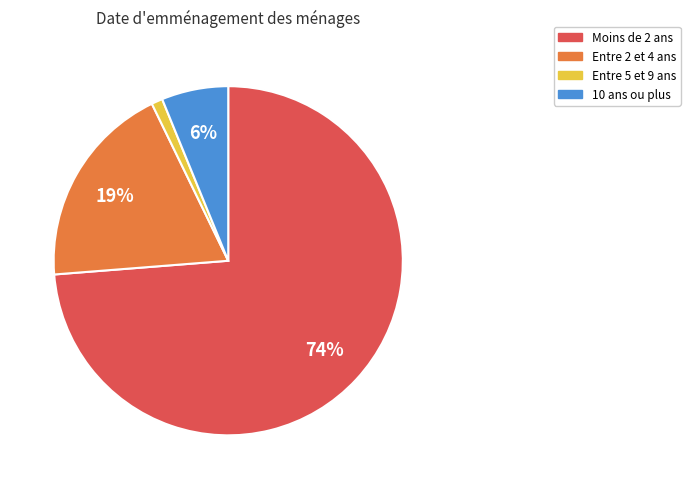

Do 10 ans ou plus and Entre 5 et 9 ans together represent more than half of the pie?

No